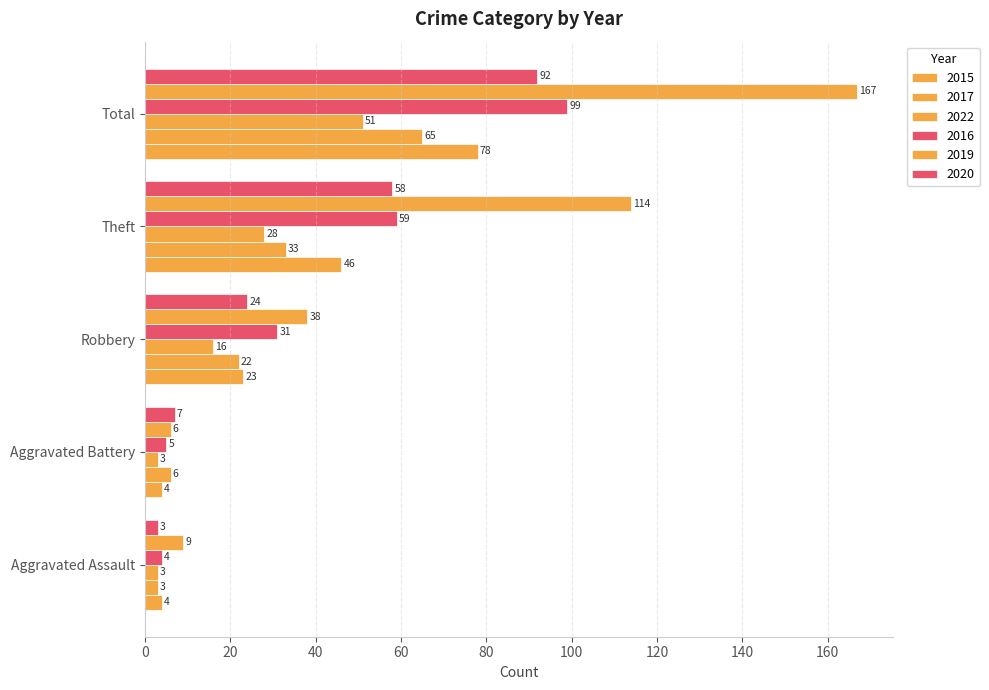

The 2022 series shows 25 at Total. True or false?

False